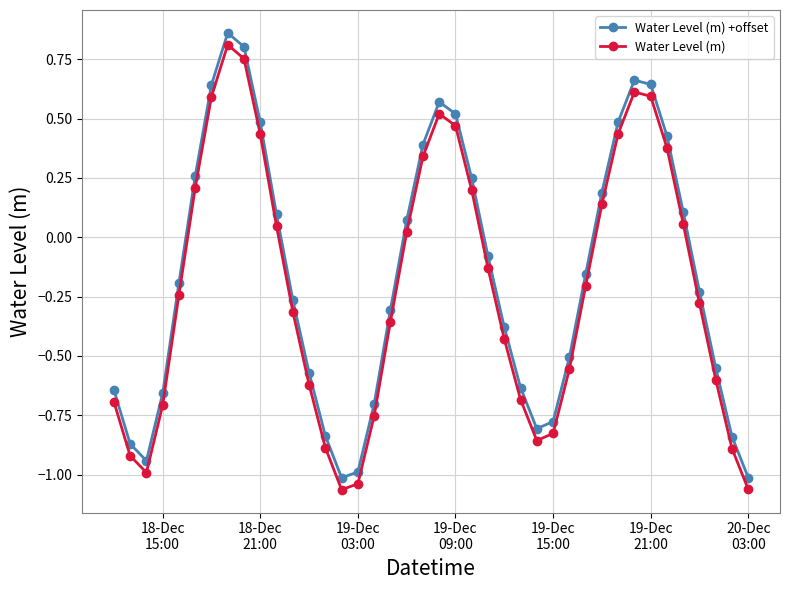

How many interior local valleys does the Water Level (m) series have?

3